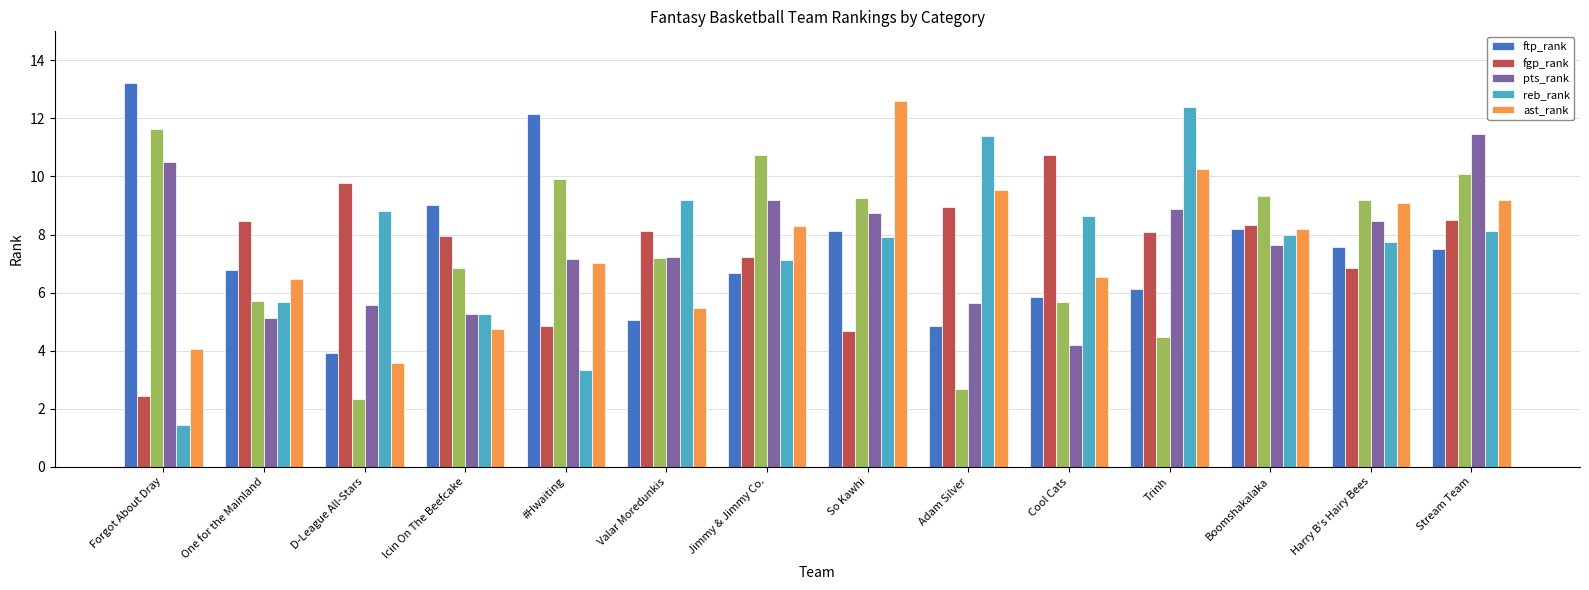

Reading left to right, transcribe all the data shown in this chart.

ftp_rank: 13.2	6.8	3.9	9.0	12.1	5.0	6.7	8.1	4.8	5.9	6.1	8.2	7.6	7.5
fgp_rank: 2.5	8.5	9.8	8.0	4.9	8.1	7.2	4.7	9.0	10.7	8.1	8.3	6.9	8.5
pts_rank: 10.5	5.1	5.6	5.2	7.2	7.2	9.2	8.8	5.6	4.2	8.9	7.6	8.5	11.5
reb_rank: 1.5	5.7	8.8	5.2	3.3	9.2	7.1	7.9	11.4	8.6	12.4	8.0	7.8	8.1
ast_rank: 4.1	6.5	3.6	4.8	7.0	5.5	8.3	12.6	9.5	6.5	10.2	8.2	9.1	9.2